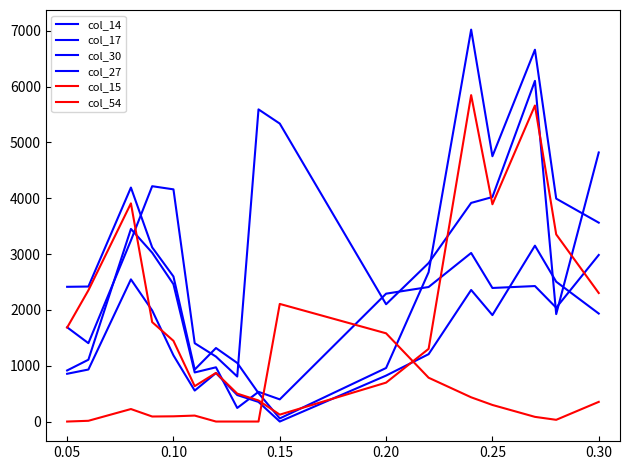

How many interior local peaks does the col_15 series have?

4